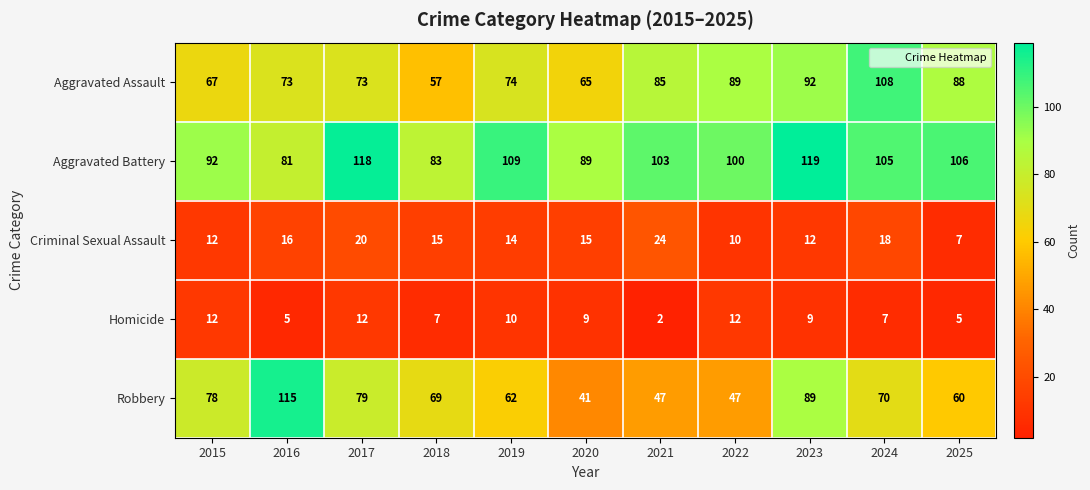

Where is Robbery nearest to the value 78?

2015